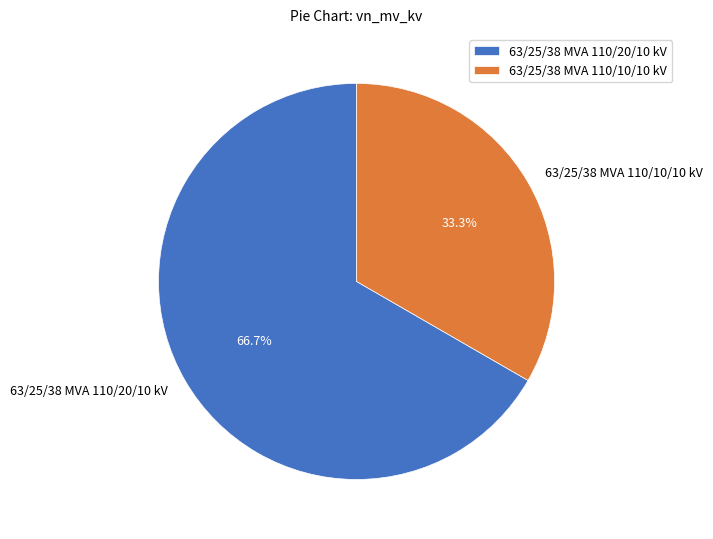

Approximately how many times larger is the value at 63/25/38 MVA 110/20/10 kV compared to 63/25/38 MVA 110/10/10 kV?

2.0